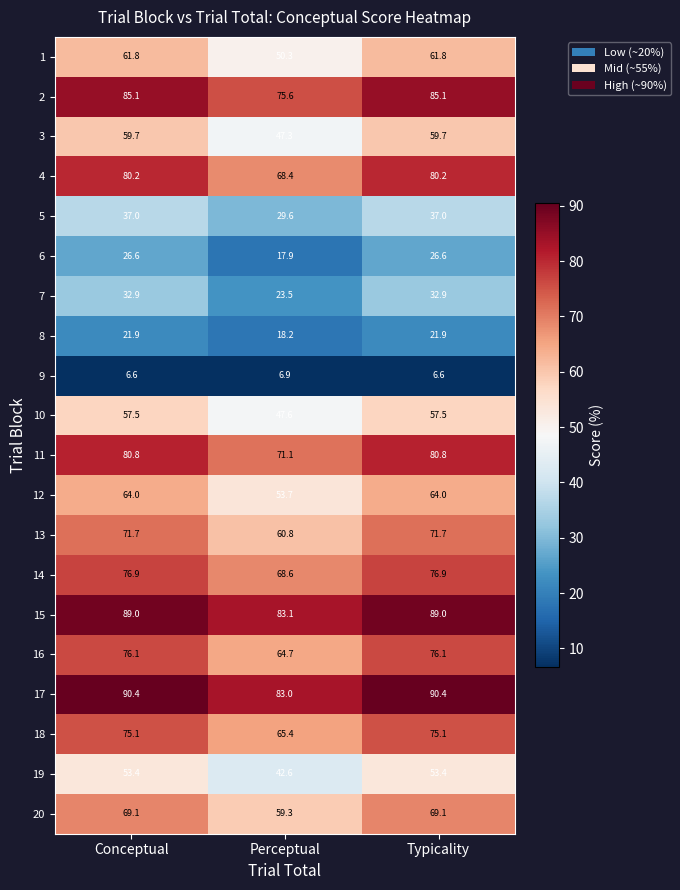

At how many categories does at least one series exceed 39?

3